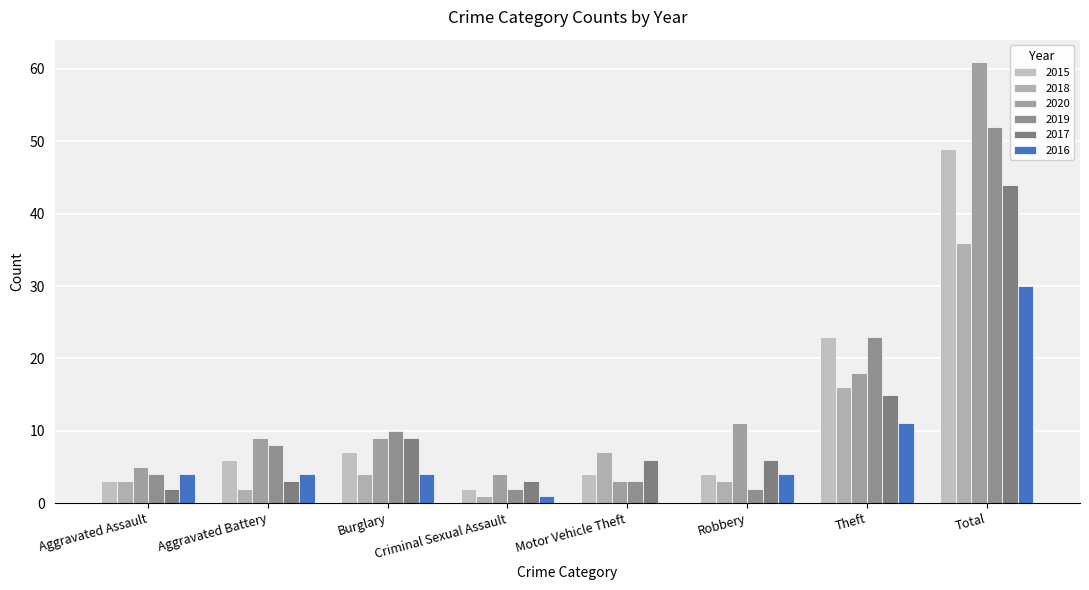

The value of 2019 at Motor Vehicle Theft is 3. True or false?

True